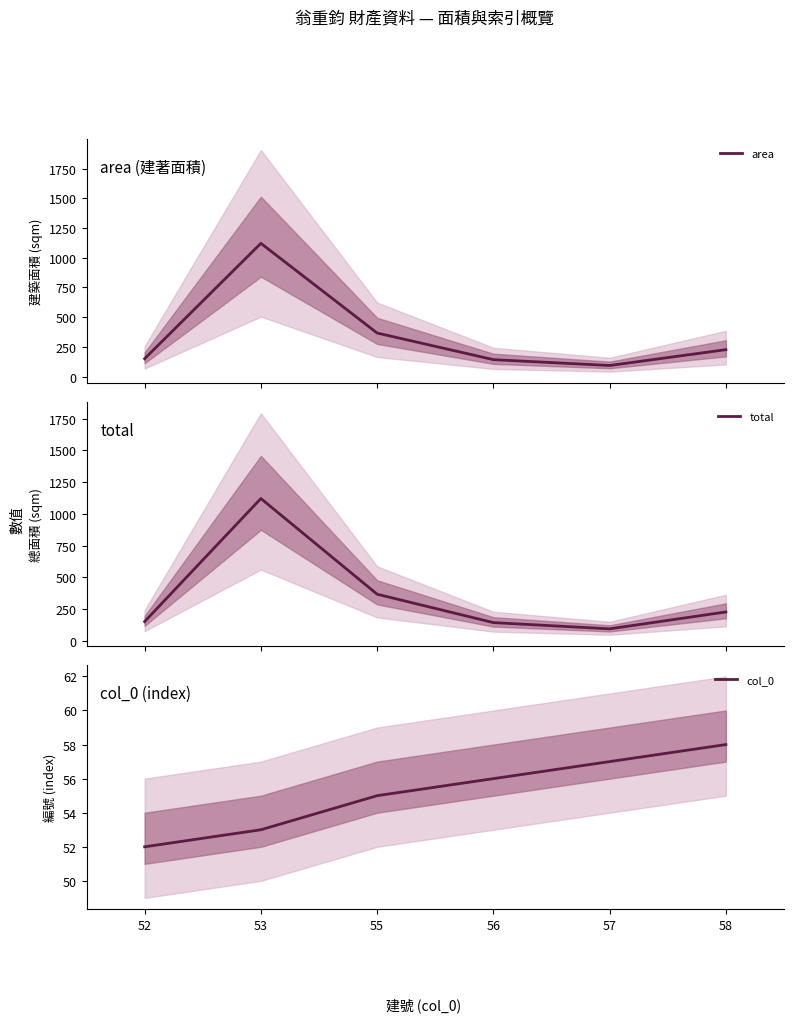

Is the value of area at 56 greater than the value of total at 58?

No